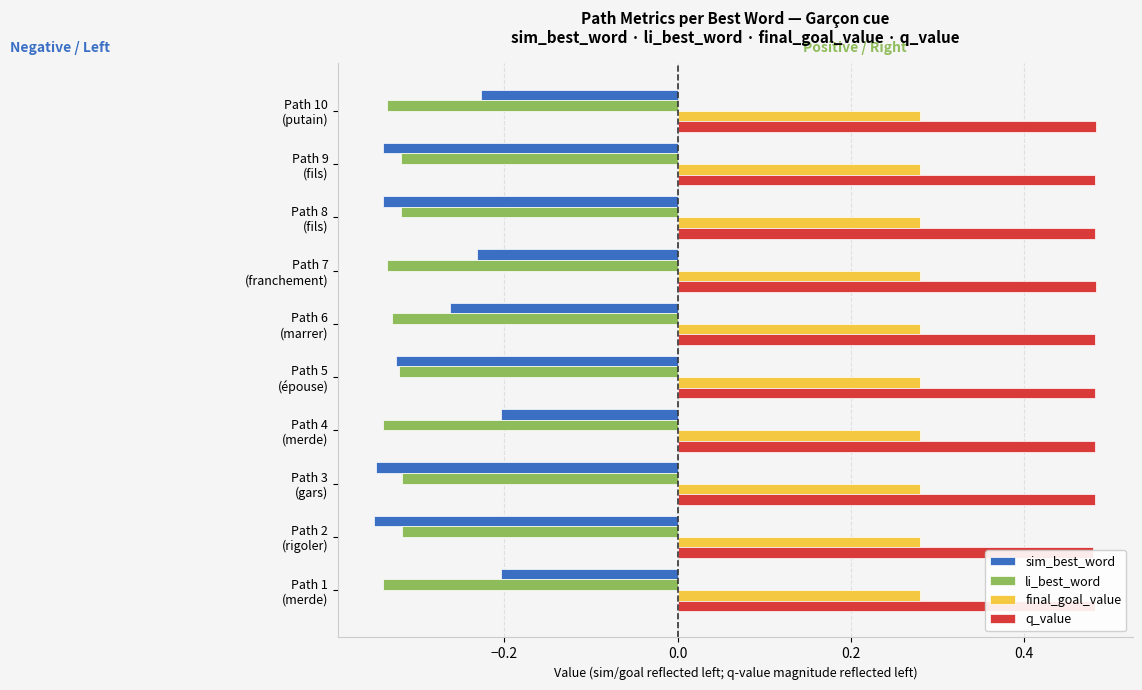

At 0.4, list the series in order from largest to smallest.

q_value, final_goal_value, li_best_word, sim_best_word